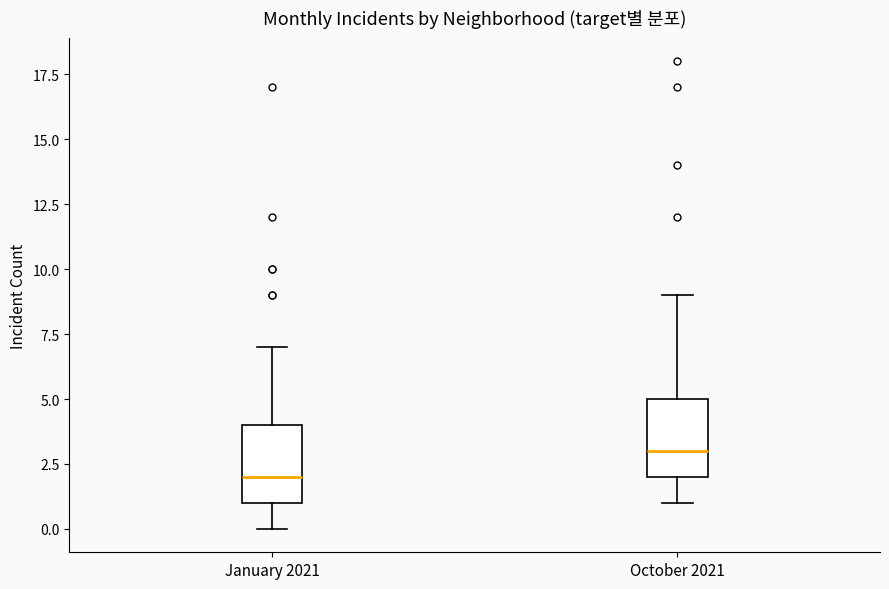

Reading left to right, read every box against the y-axis: the position of its median line, the range the box covers, and the ends of its whiskers. The values are not printed on the chart, so give them approximately, as read against the axis.

January 2021: median 2, box 1 to 4, whiskers 0 to 7
October 2021: median 3, box 2 to 5, whiskers 1 to 9